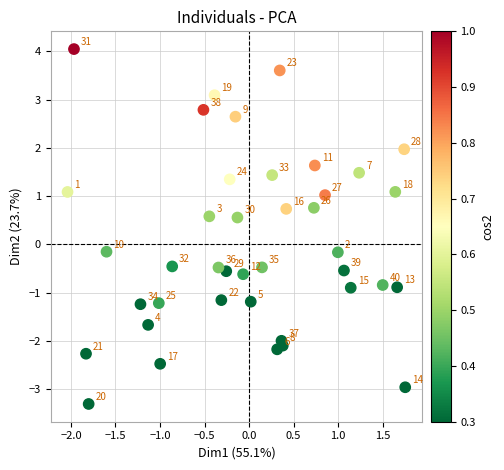

What is the range of Y values (max minus min)?

7.4